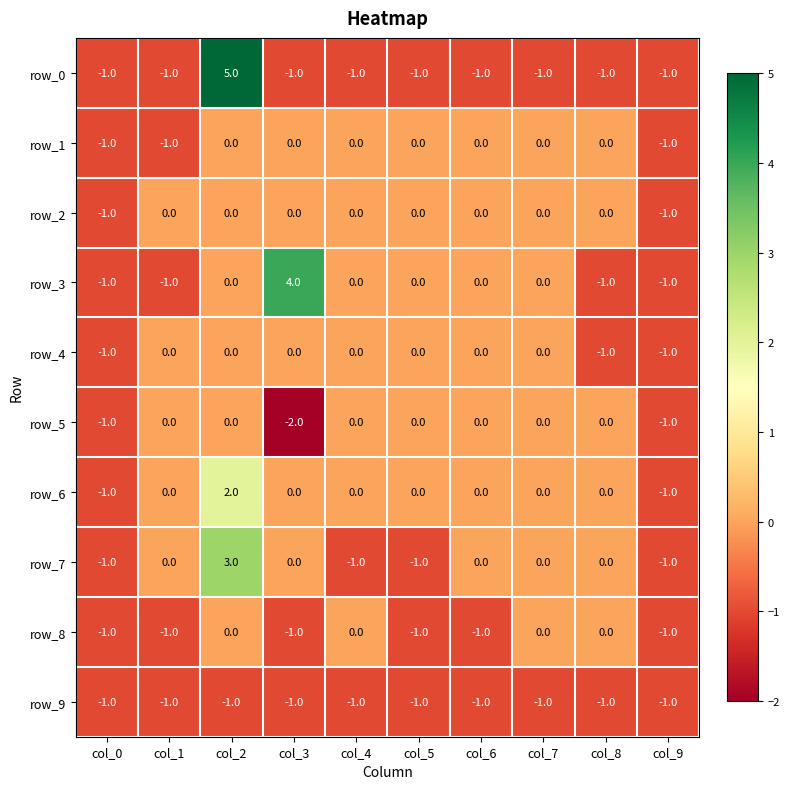

What is the maximum value for row_9?

-1